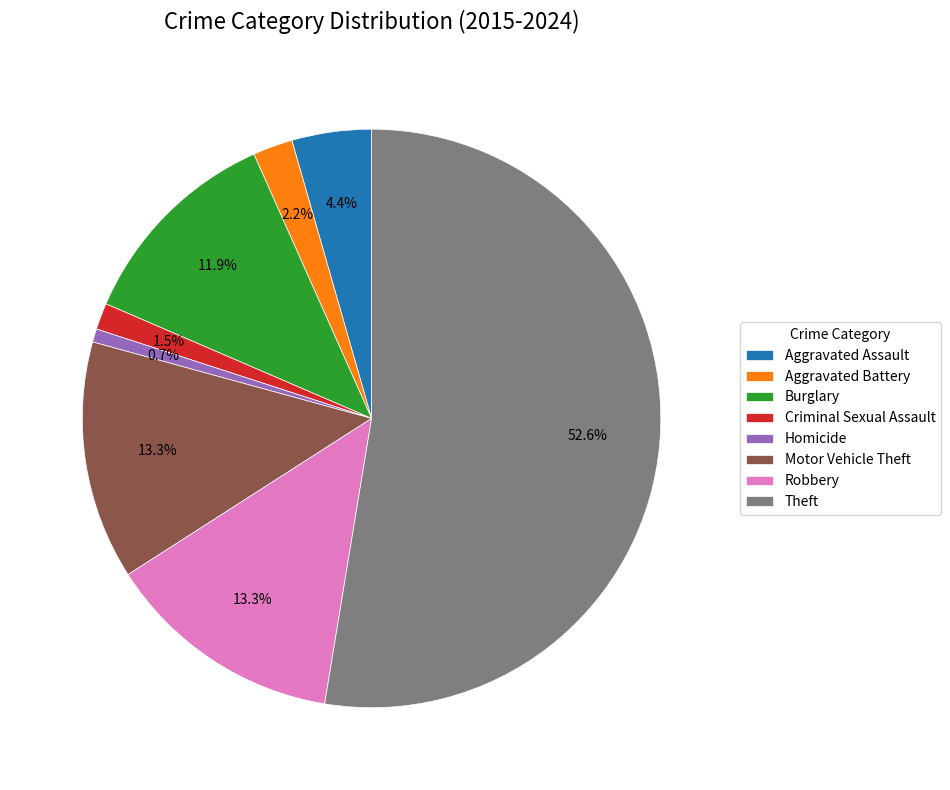

Which category accounts for the majority?

Theft